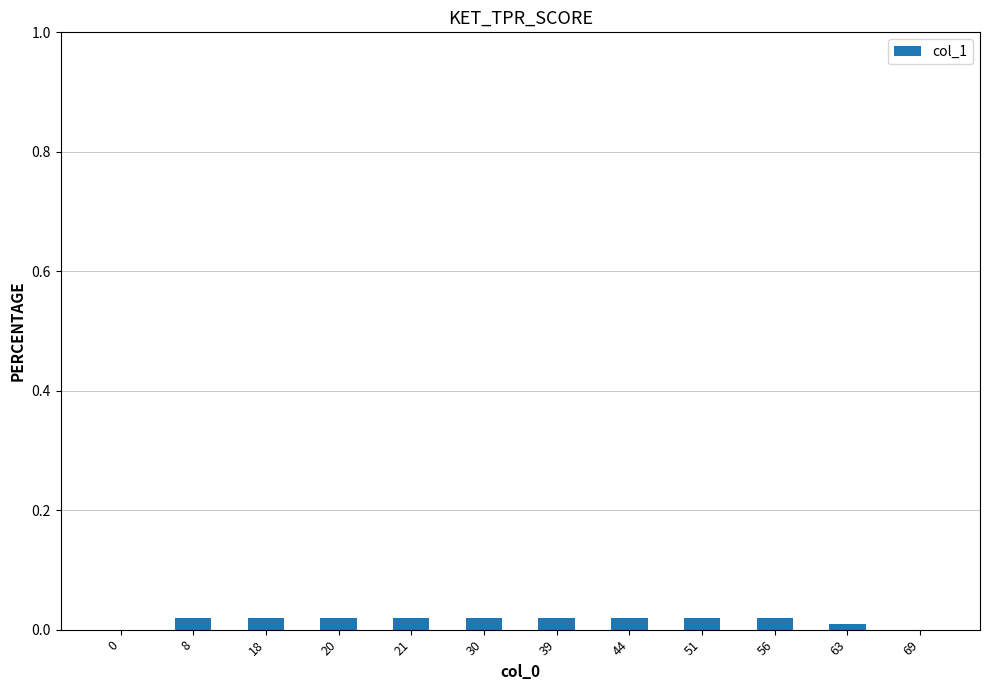

The chart shows a value of 0.0 at 44. True or false?

True